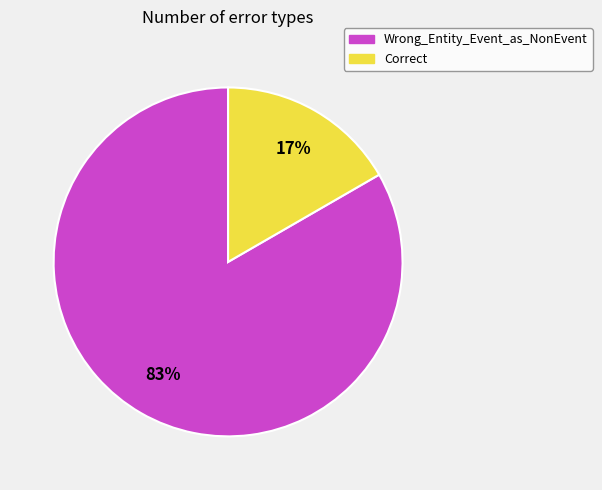

Is it true that Wrong_Entity_Event_as_NonEvent is 83% of the pie?

True